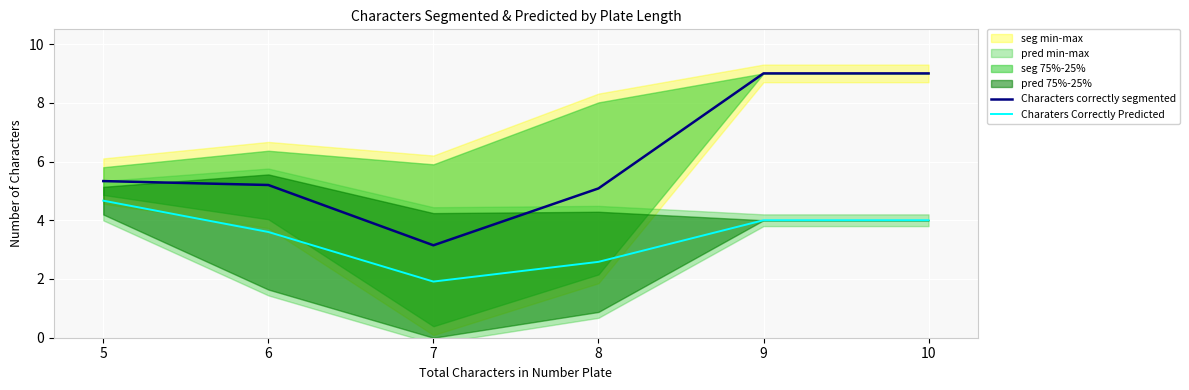

At which category is the sum across all series the highest?

9